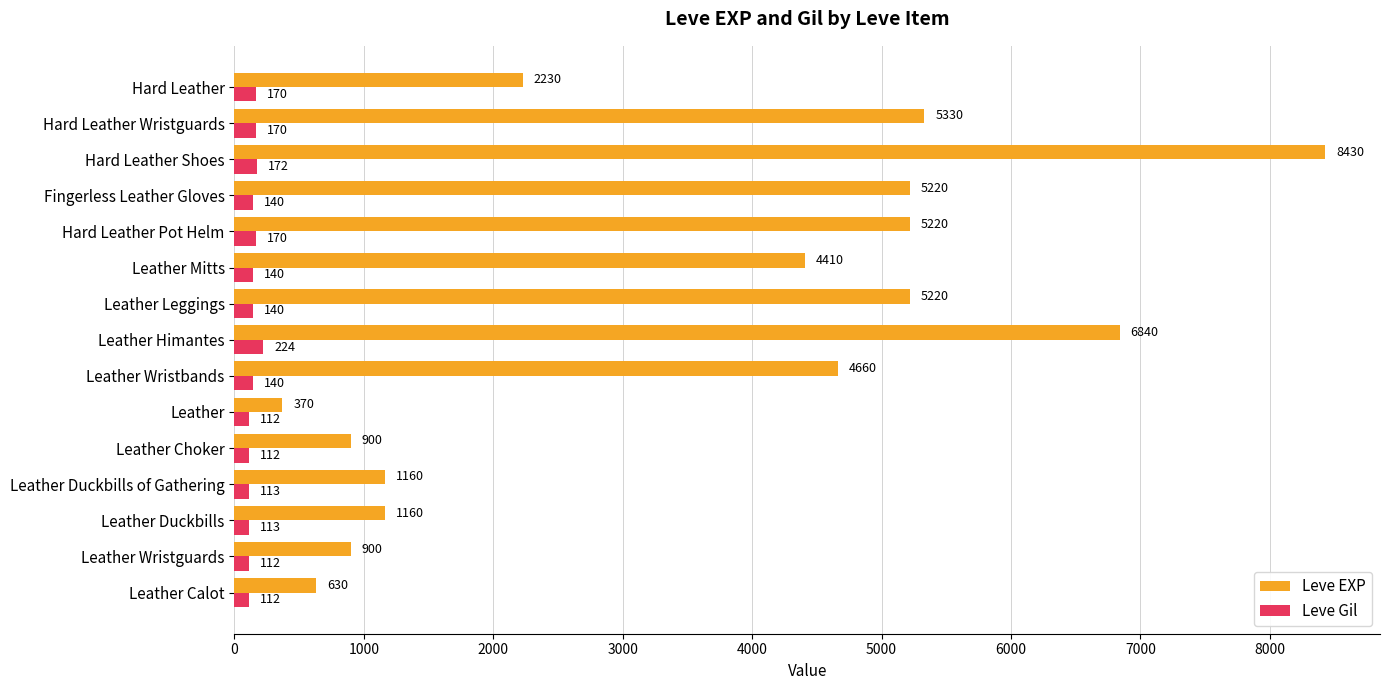

Is the value of Leve EXP at Hard Leather greater than the value of Leve Gil at Leather Choker?

Yes